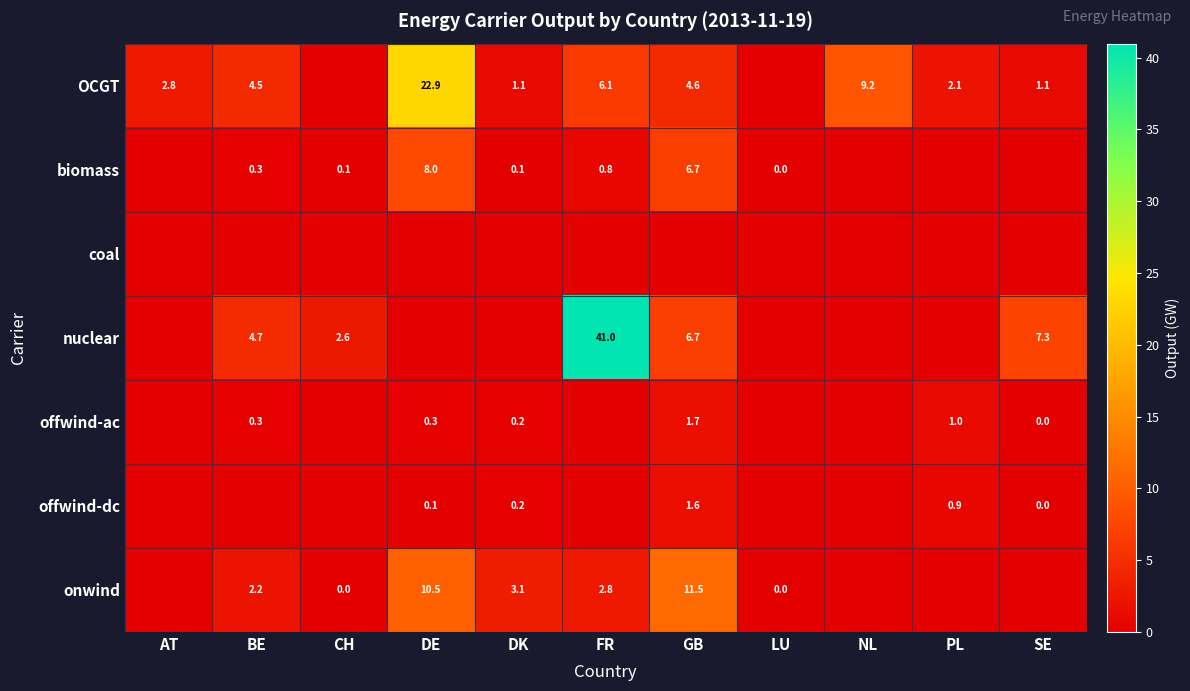

What is the difference between the highest and lowest values at CH?

2.6